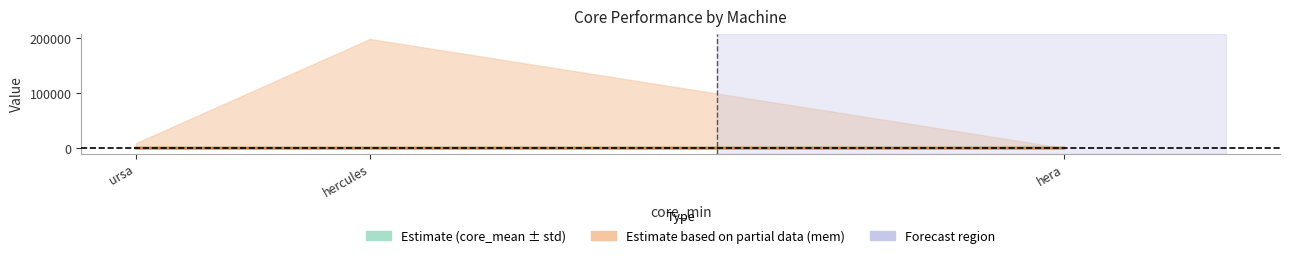

The value of core_mean at ursa is 458.1. True or false?

False